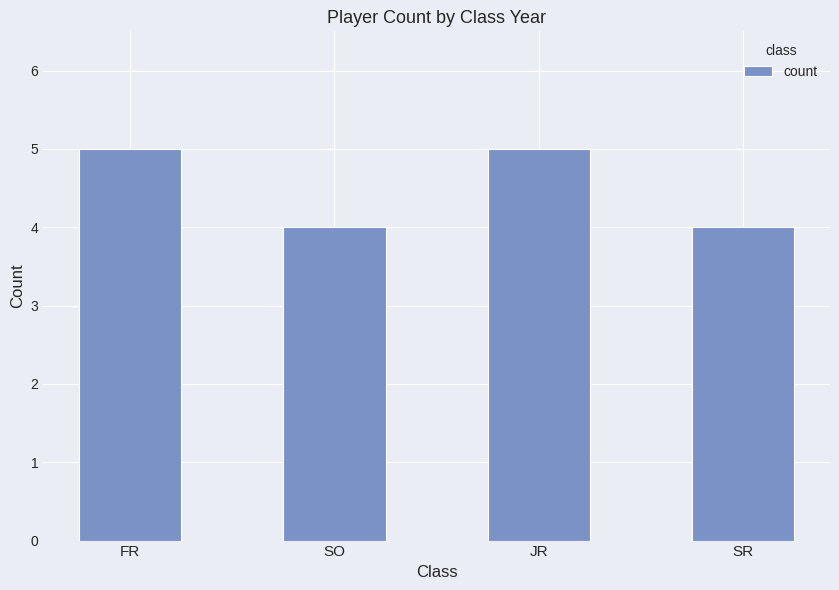

What value does the data have at SR?

4